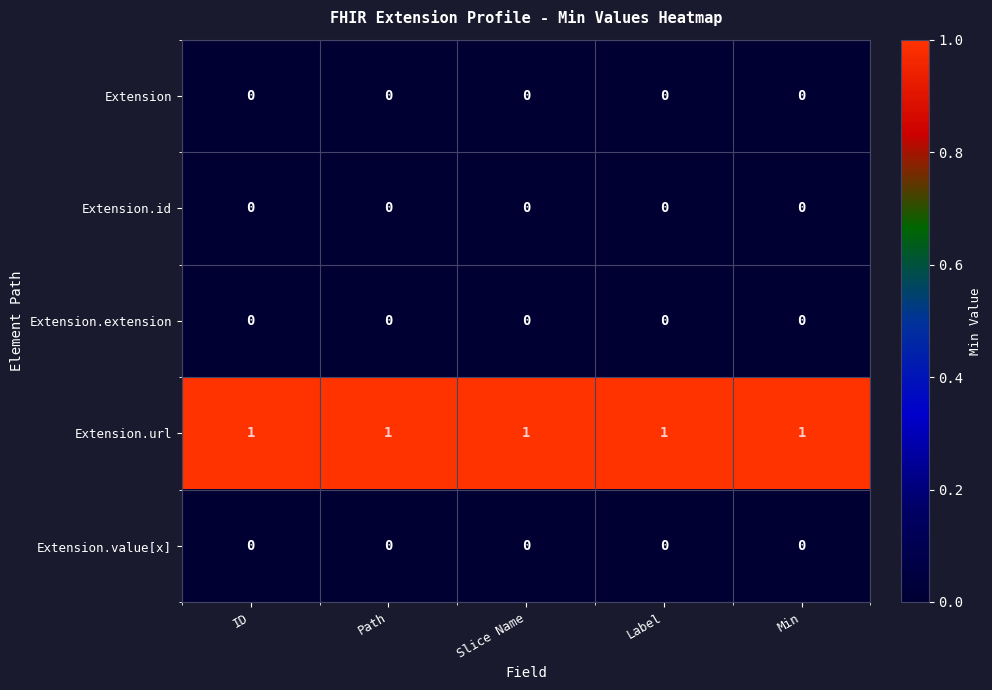

Which series has the largest total across all categories?

Extension.url